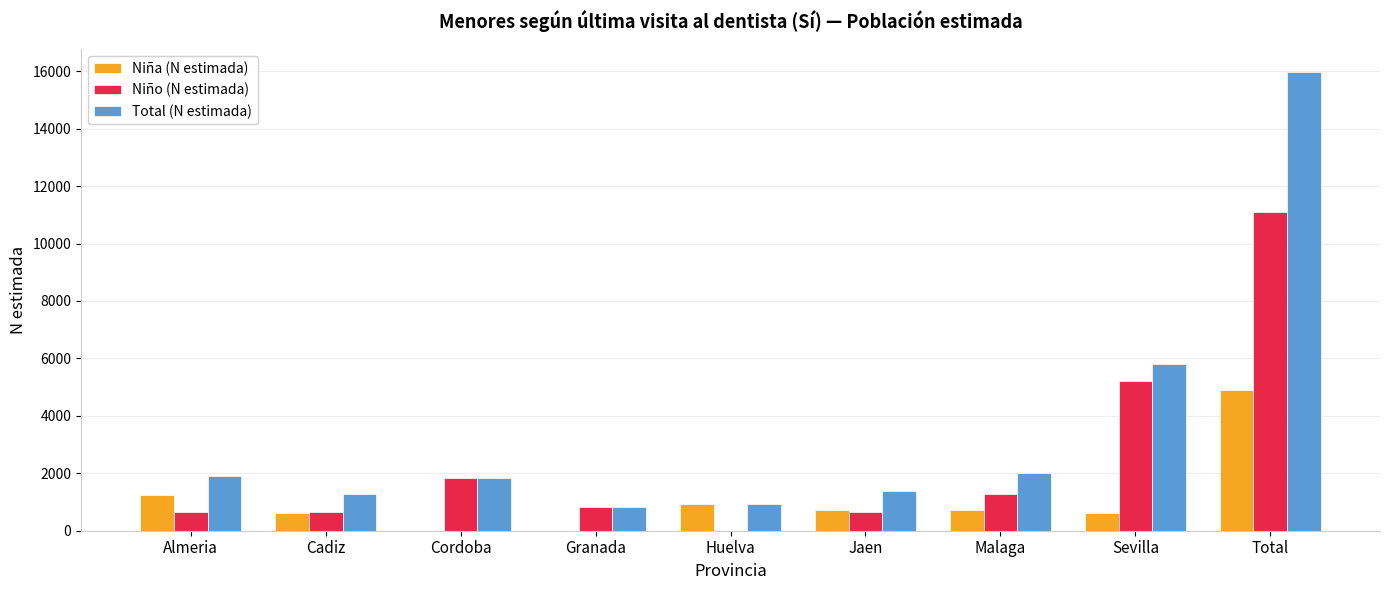

What is the sum of all Total (N estimada) values?

31966